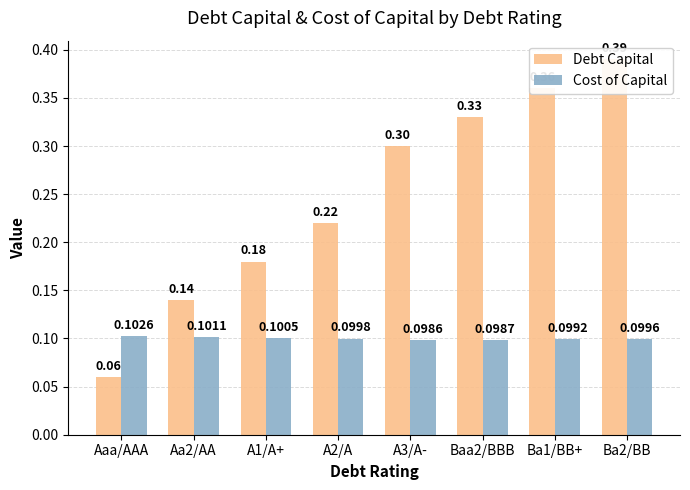

Is it true that Cost of Capital equals 0.0 at Baa2/BBB?

False